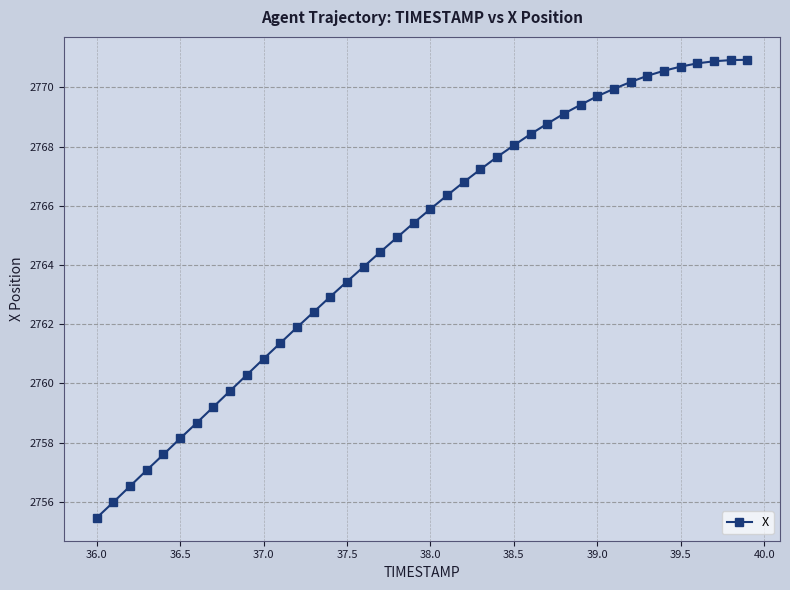

What is the smallest value displayed?

2755.5